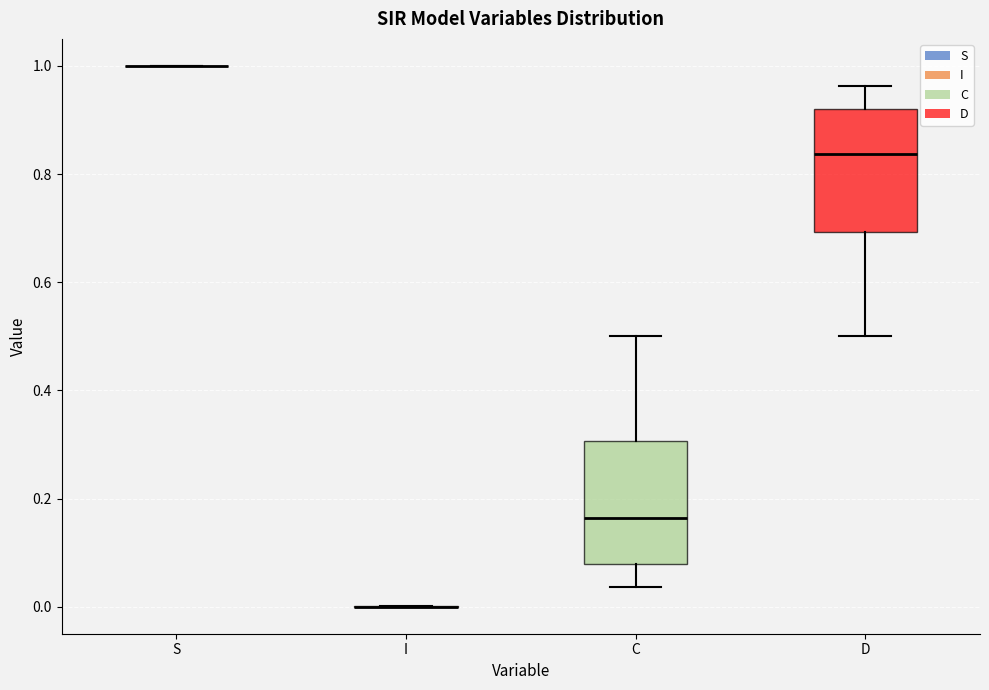

Reading left to right, transcribe this box plot: for each box, give where its median line is, the range the box spans, and where its two whiskers end, as read against the y-axis. The values are not printed on the chart, so give them approximately, as read against the axis.

S: box collapsed to a line at 1.00, whiskers 1.00 to 1.00
I: box collapsed to a line at 0.00, whiskers 0.00 to 0.00
C: median 0.16, box 0.08 to 0.30, whiskers 0.04 to 0.50
D: median 0.84, box 0.70 to 0.92, whiskers 0.50 to 0.96